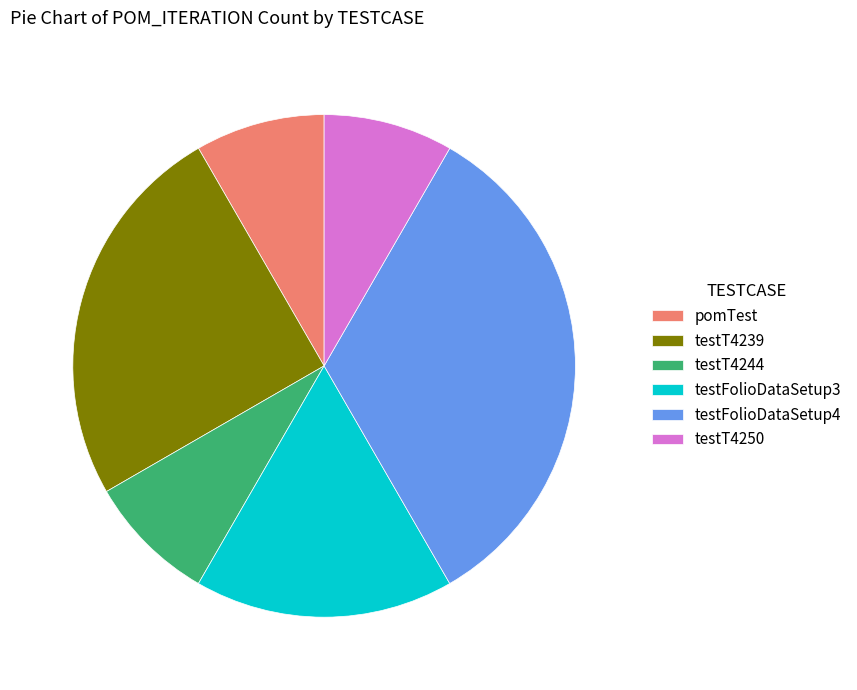

The testFolioDataSetup3 slice represents 8% of the pie. True or false?

False